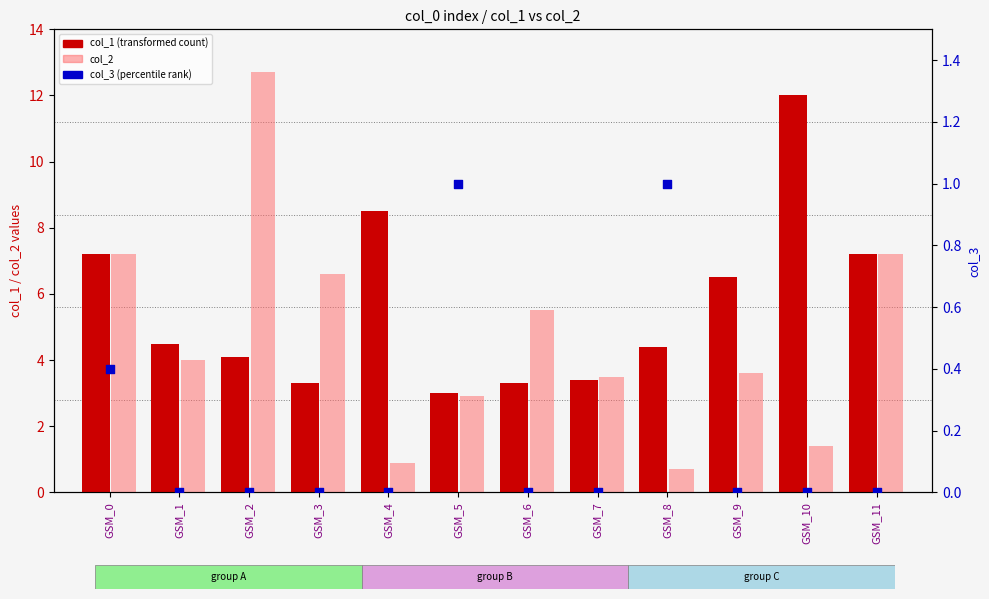

At how many categories does at least one series exceed 2?

12